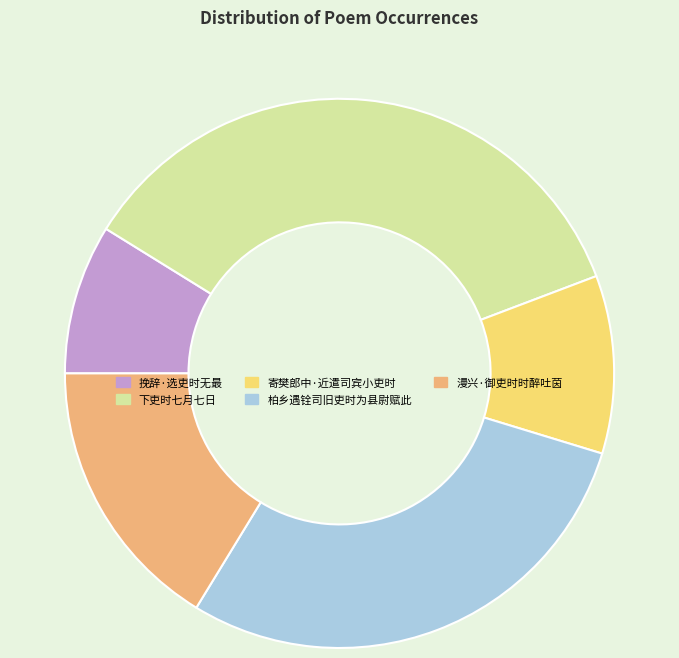

Is the sum of 漫兴·御吏时时醉吐茵 and 寄樊郎中·近遣司宾小吏时 greater than half?

No